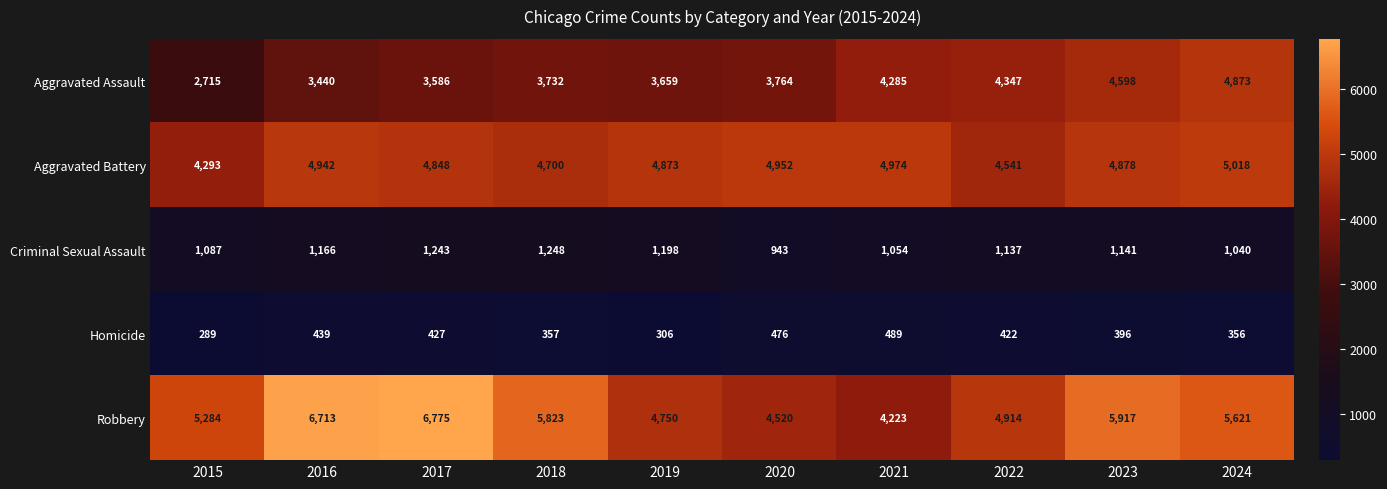

What is the sum of the Aggravated Assault values at 2019 and 2023?

8257